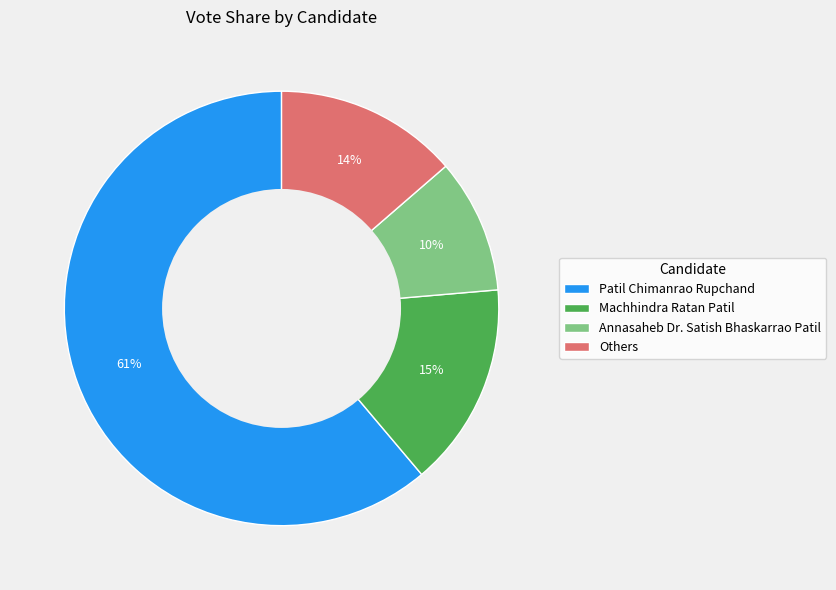

Between Others and Annasaheb Dr. Satish Bhaskarrao Patil, which is larger?

Others